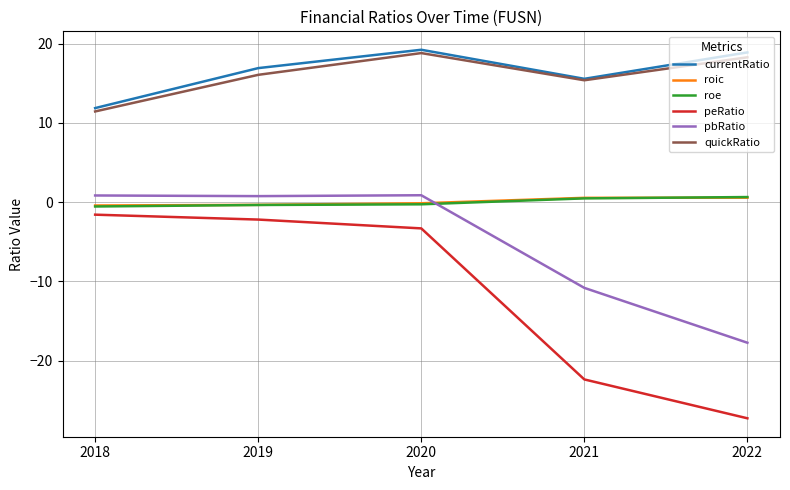

True or false: peRatio and pbRatio intersect in this chart.

False